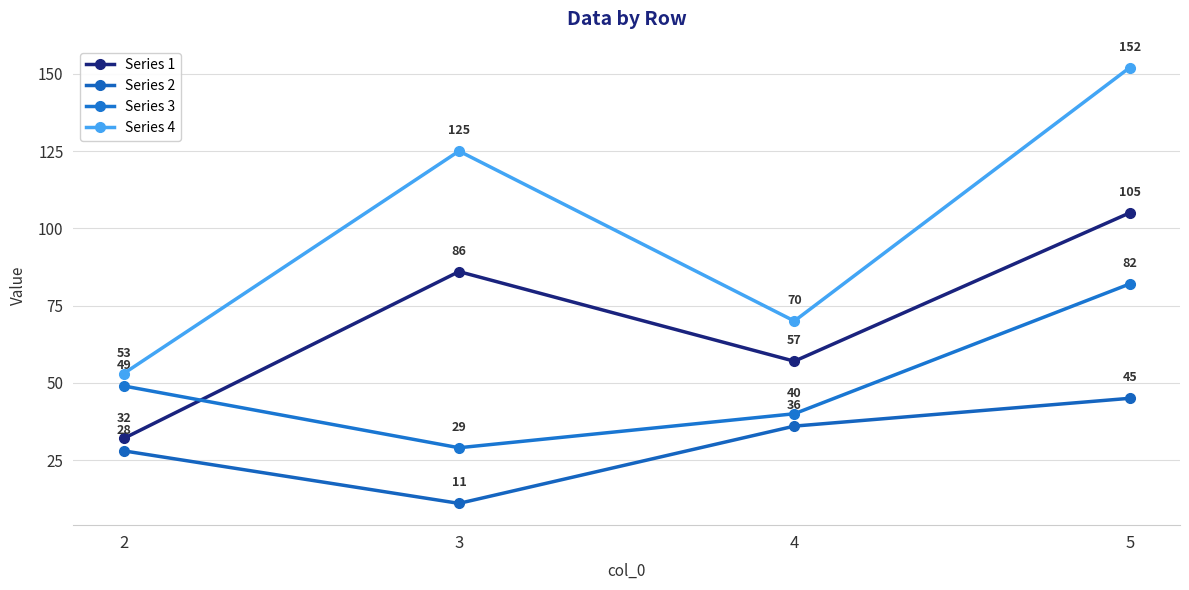

Rank the series at 2 from highest to lowest value.

Series 4, Series 3, Series 1, Series 2